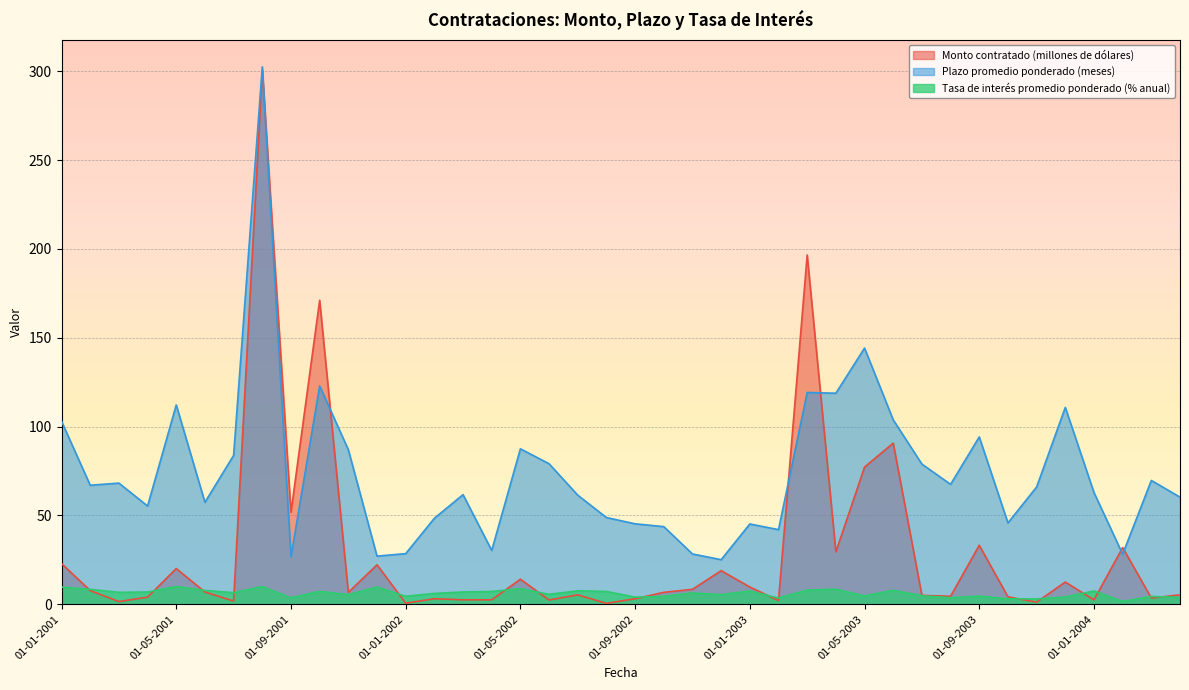

In Monto contratado (millones de dólares), how many points are lower than both neighbors (excluding endpoints)?

13